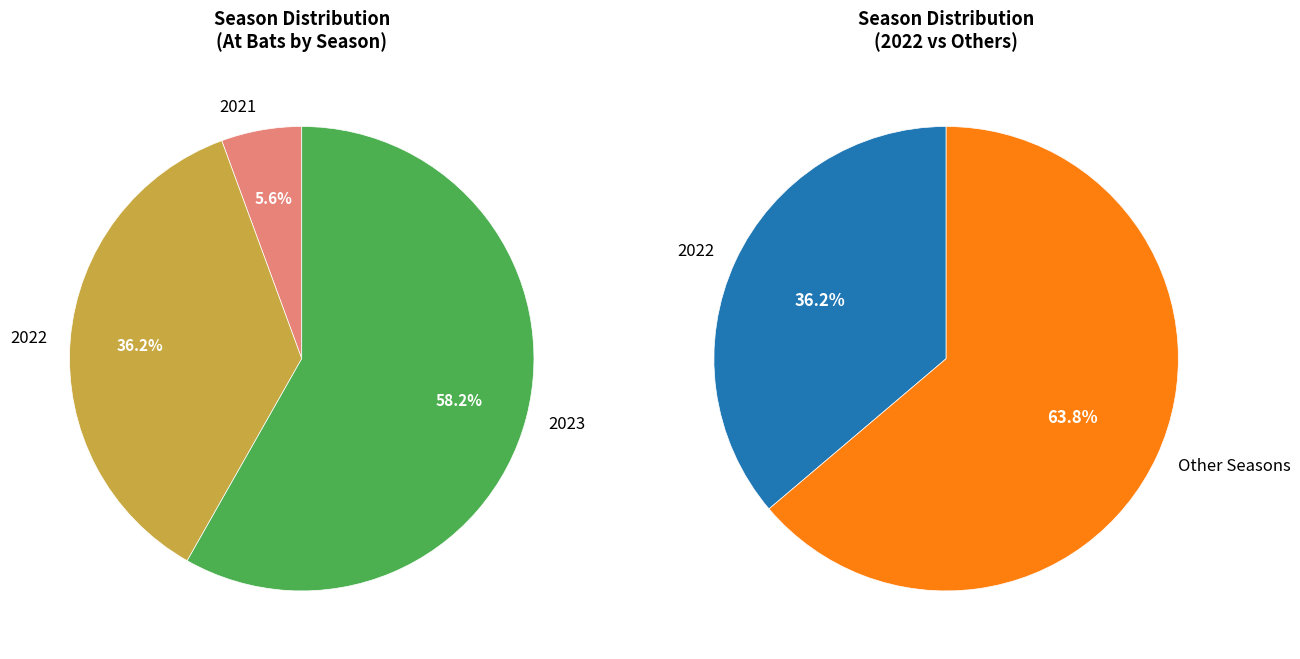

Count the number of slices in the pie.

3